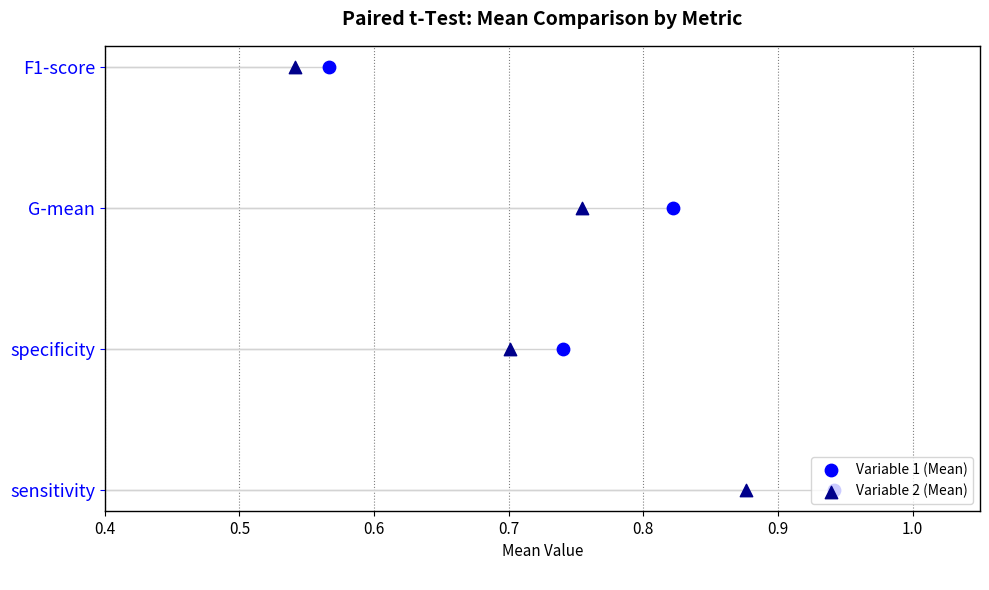

Which series has the largest total across all categories?

Variable 1 (Mean)